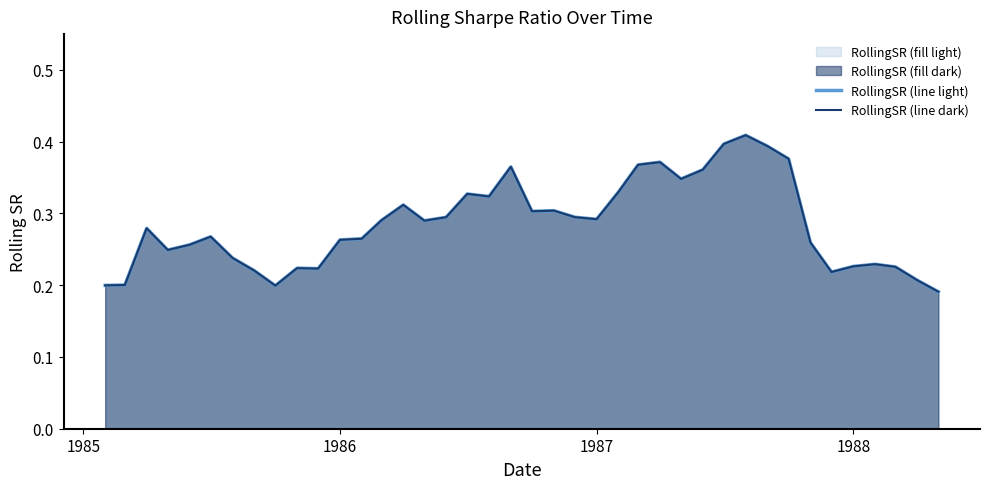

At how many categories does at least one series exceed 0?

40